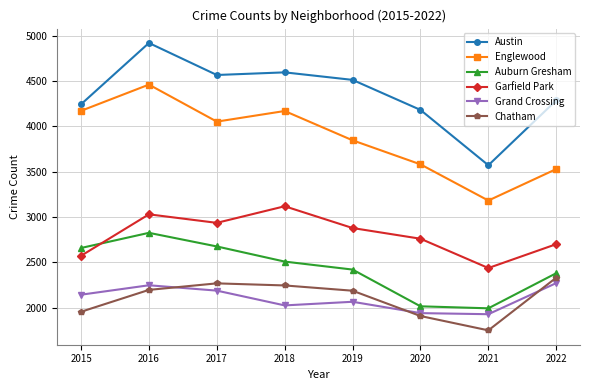

Which series changed the most between 2019 and 2020?

Auburn Gresham